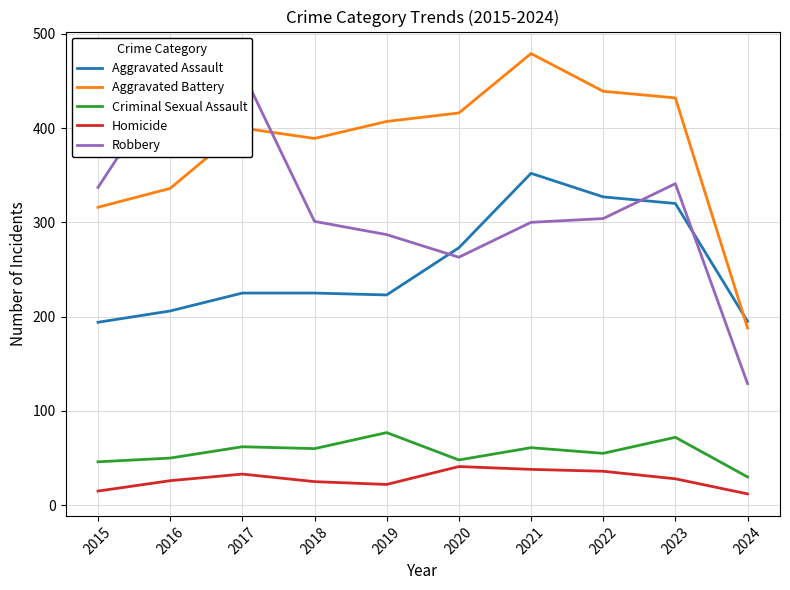

True or false: Aggravated Battery has a value of 711 at 2017.

False